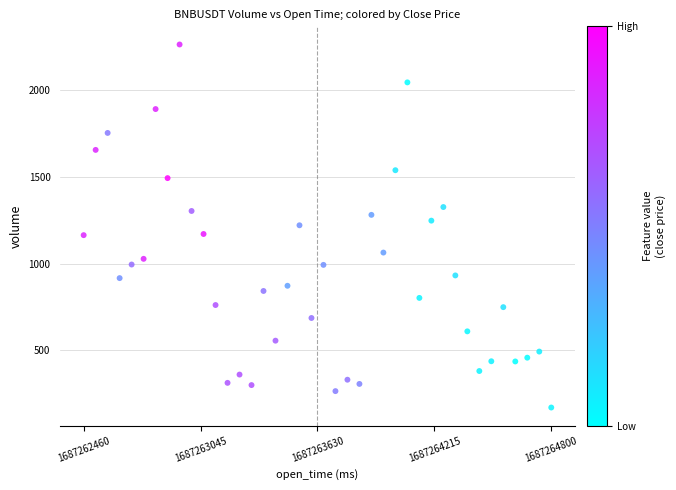

What is the range of X values (max minus min)?

2340000.0